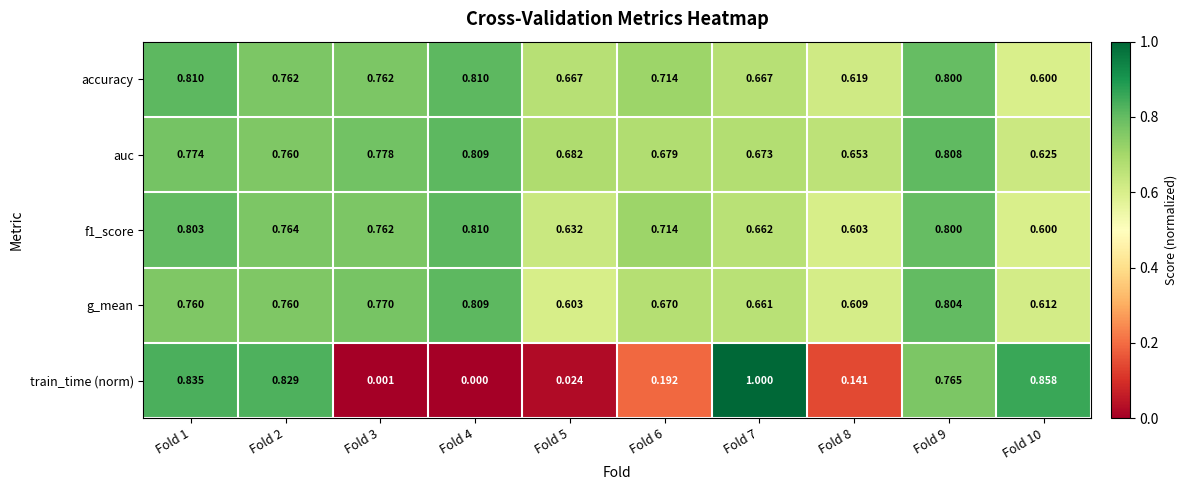

Is the value of auc at Fold 5 greater than the value of g_mean at Fold 7?

Yes